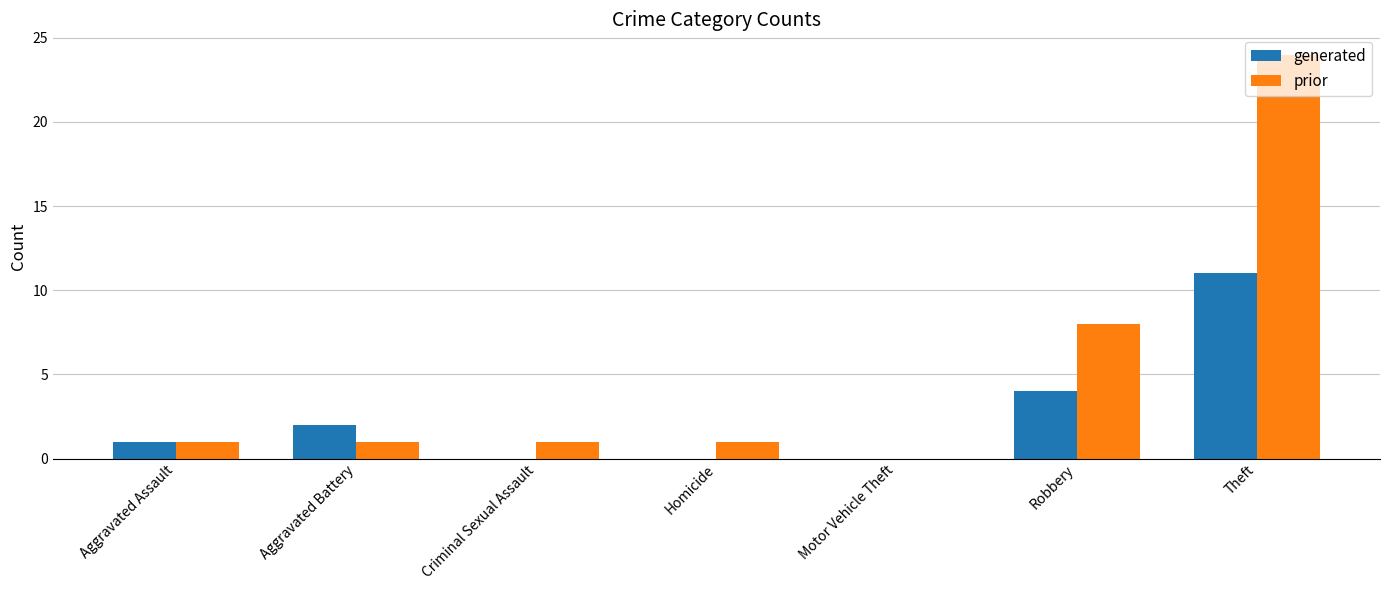

Reading right to left, what are all the values shown in this chart?

generated: Theft=11	Robbery=4	Motor Vehicle Theft=0	Homicide=0	Criminal Sexual Assault=0	Aggravated Battery=2	Aggravated Assault=1
prior: Theft=24	Robbery=8	Motor Vehicle Theft=0	Homicide=1	Criminal Sexual Assault=1	Aggravated Battery=1	Aggravated Assault=1